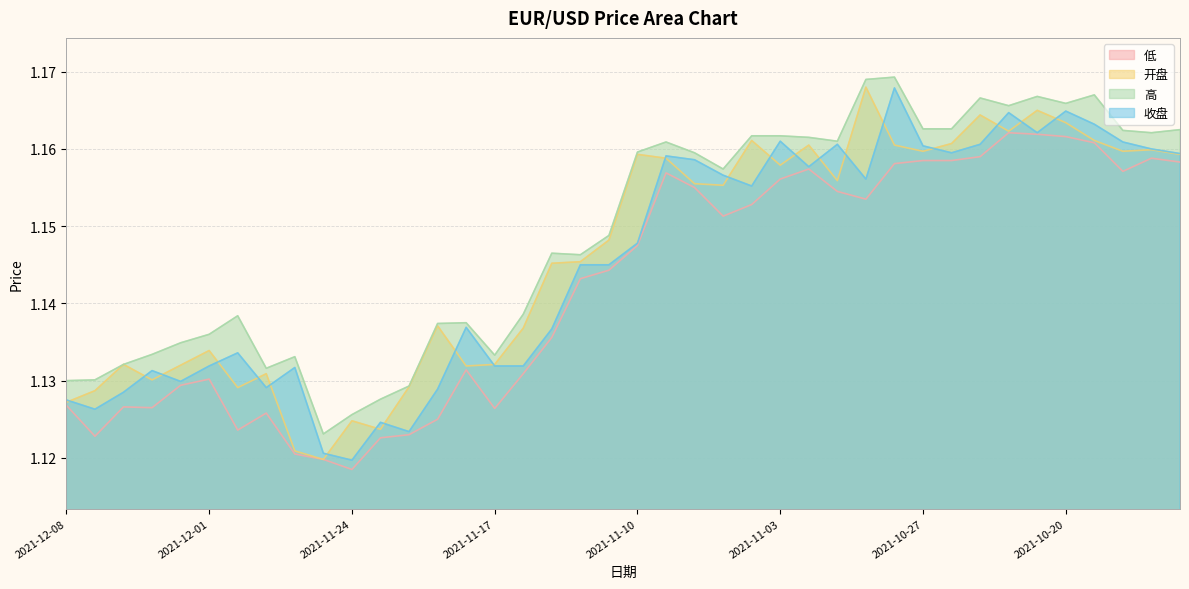

Which series changed the most between 2021-10-26 and 2021-10-25?

高